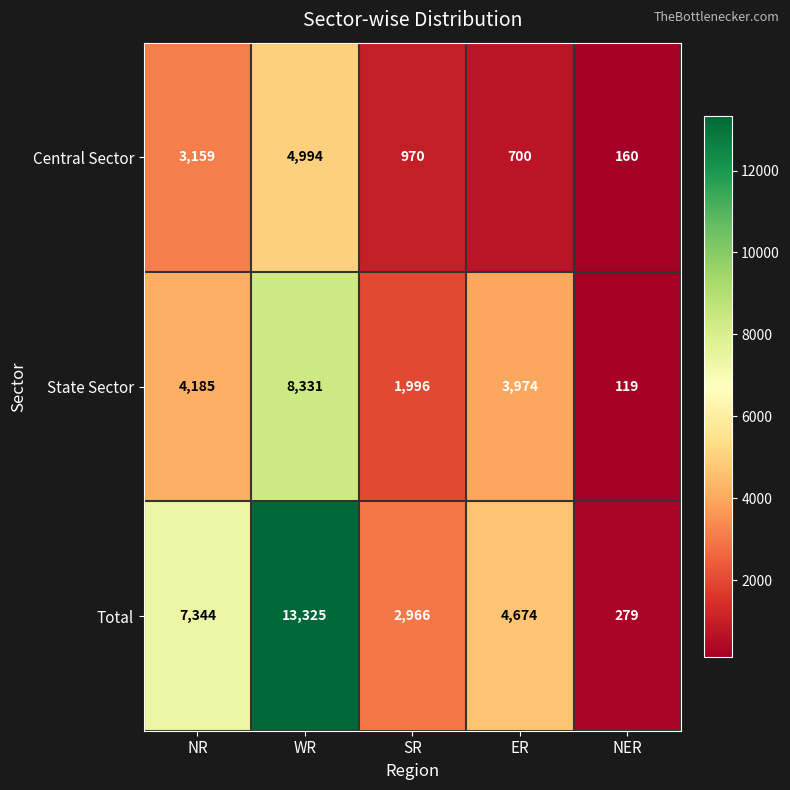

Which category has the highest value across all series?

WR